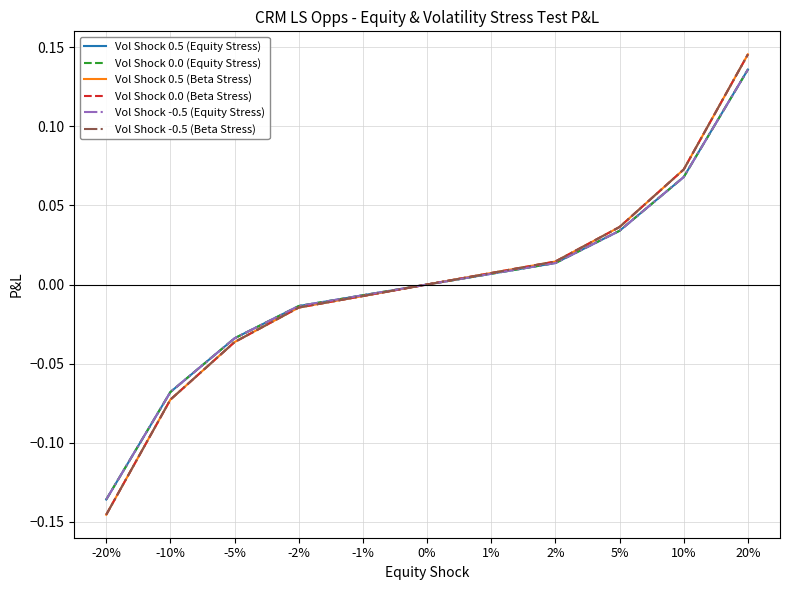

Does the chart display data point markers on the line(s)?

No